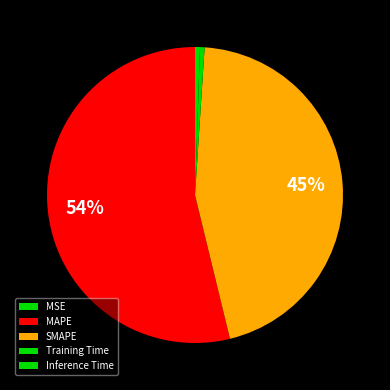

Rank the categories by value from lowest to highest.

MSE, Training Time, Inference Time, SMAPE, MAPE